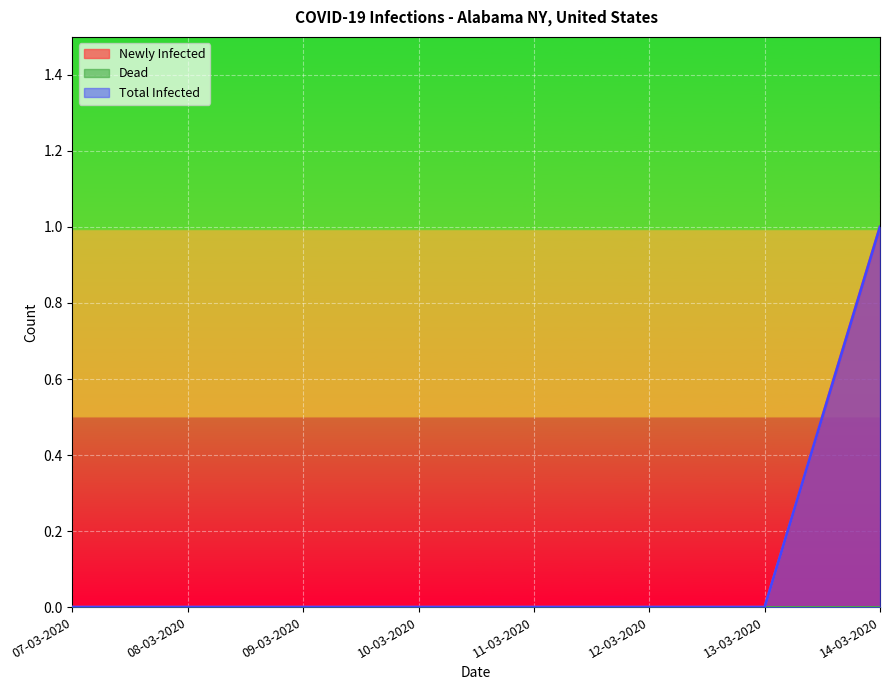

Does the chart display data point markers on the line(s)?

No